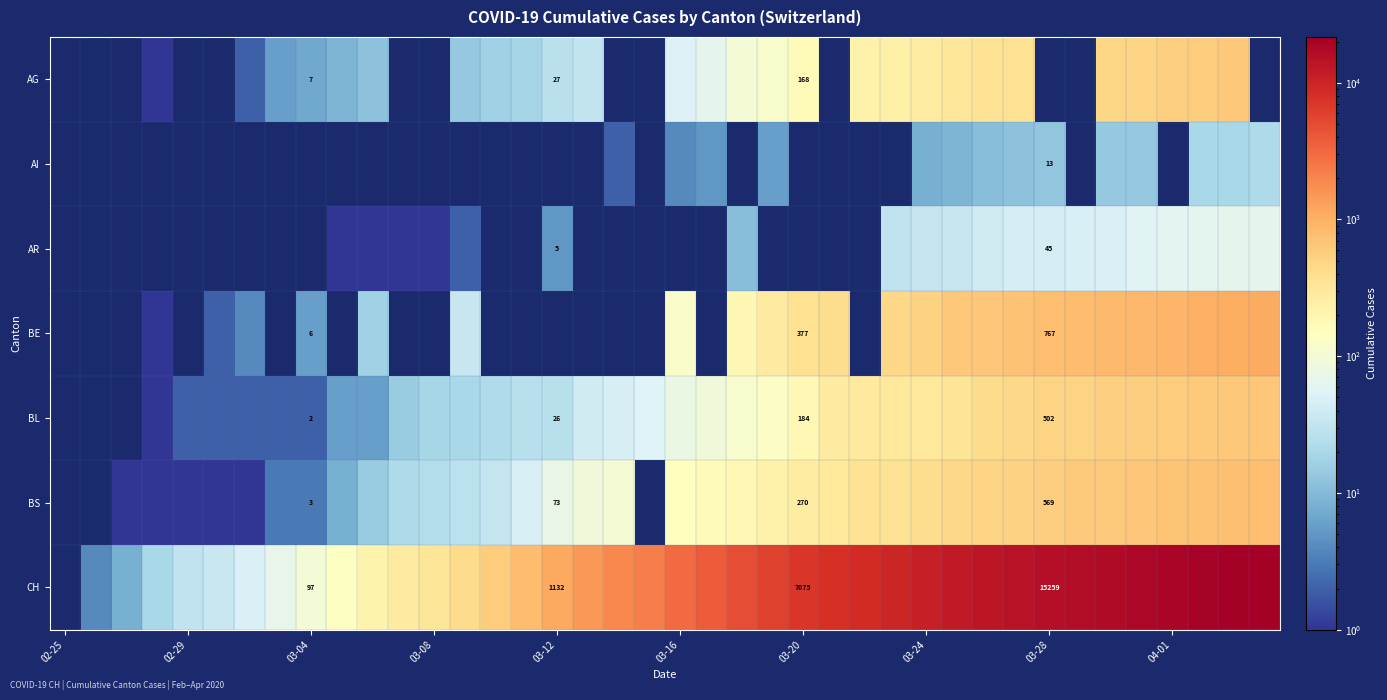

True or false: BS has a value of 3 at 03-04.

True